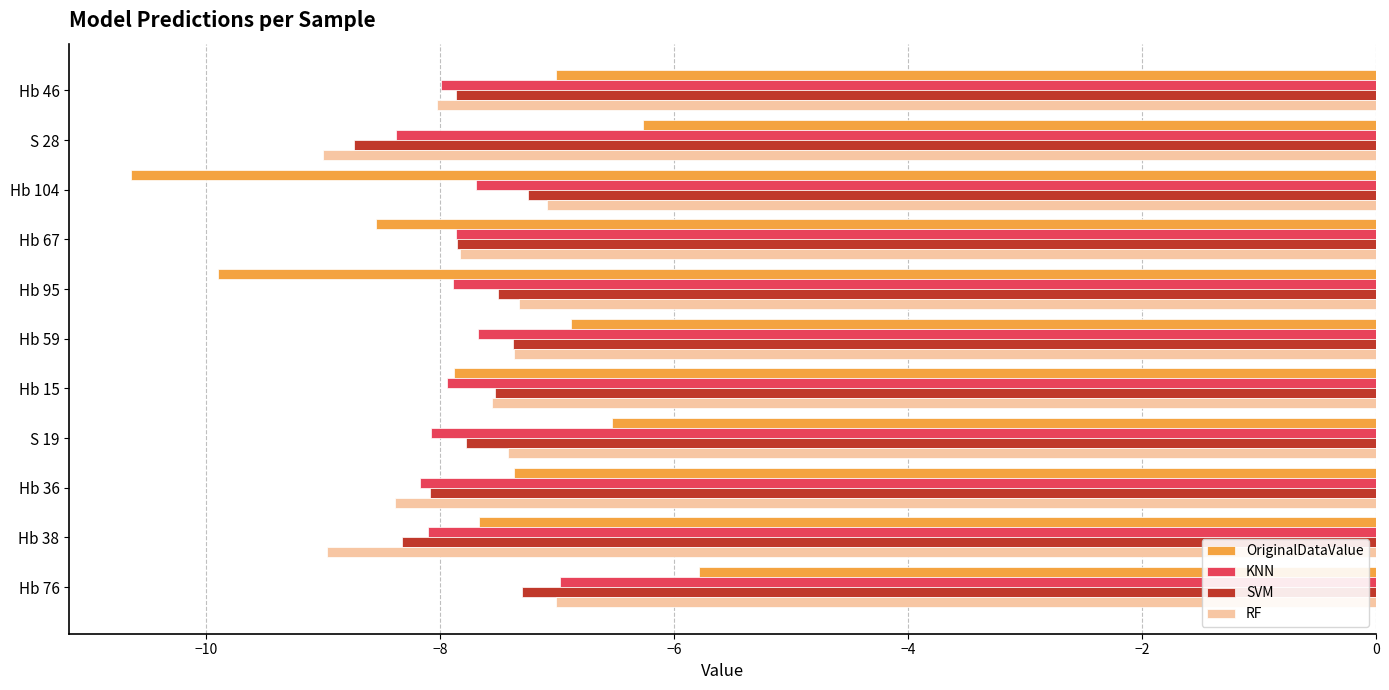

The KNN series shows -8.2 at Hb 36. True or false?

True